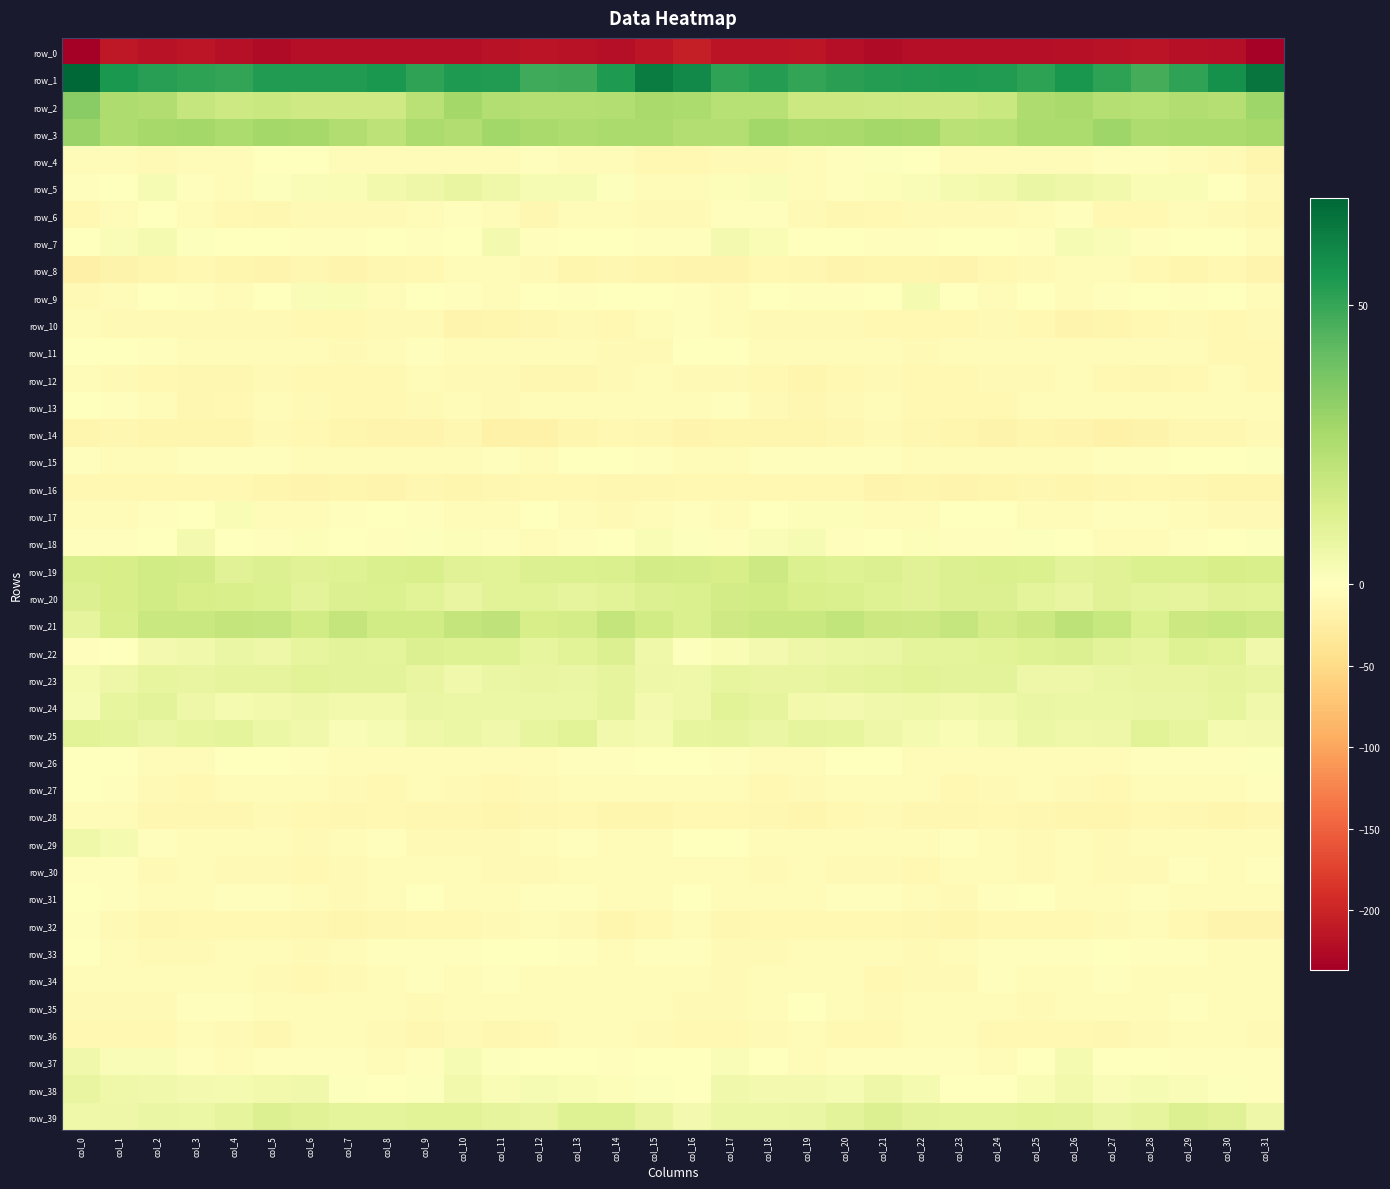

Which series has the largest range (max minus min)?

row_0